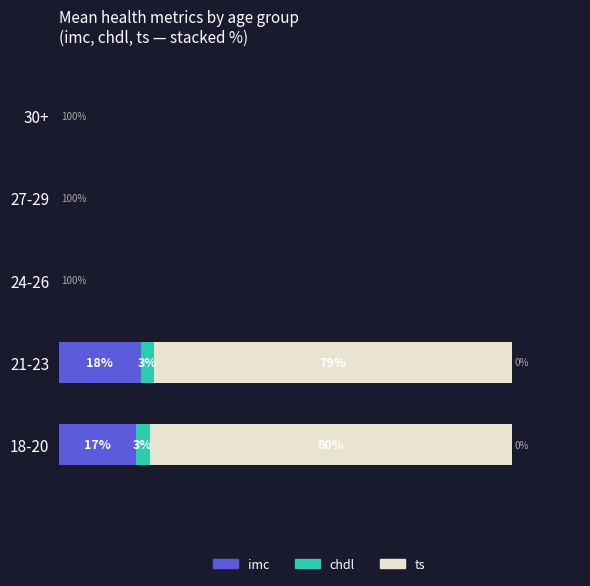

Where is imc nearest to the value 9?

18-20